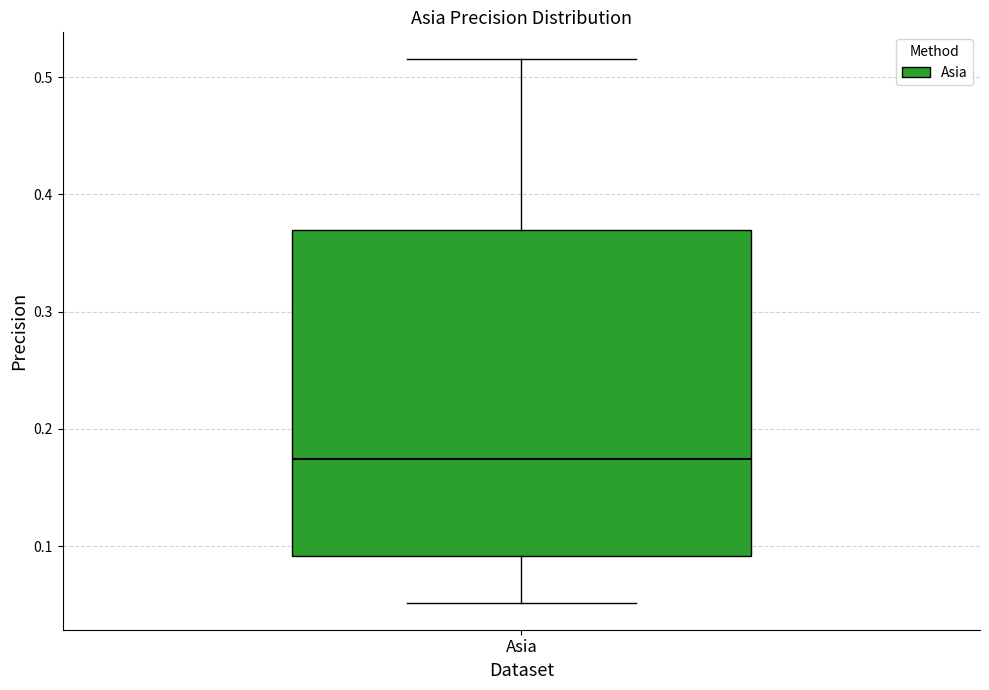

Read this box plot against the y-axis: the position of the median line, the range covered by the box, and the ends of both whiskers. The values are not printed on the chart, so give them approximately, as read against the axis.

median 0.17, box 0.09 to 0.37, whiskers 0.05 to 0.52